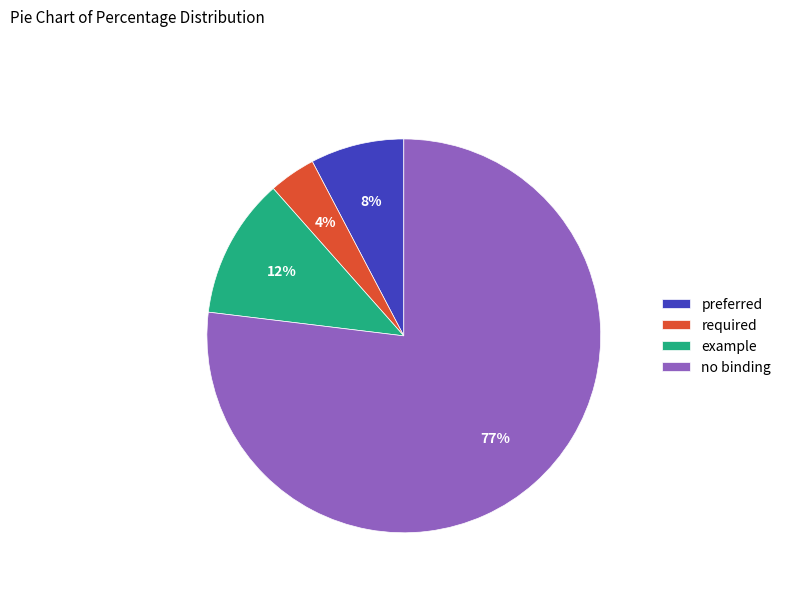

Rank the categories by value from highest to lowest.

no binding, example, preferred, required